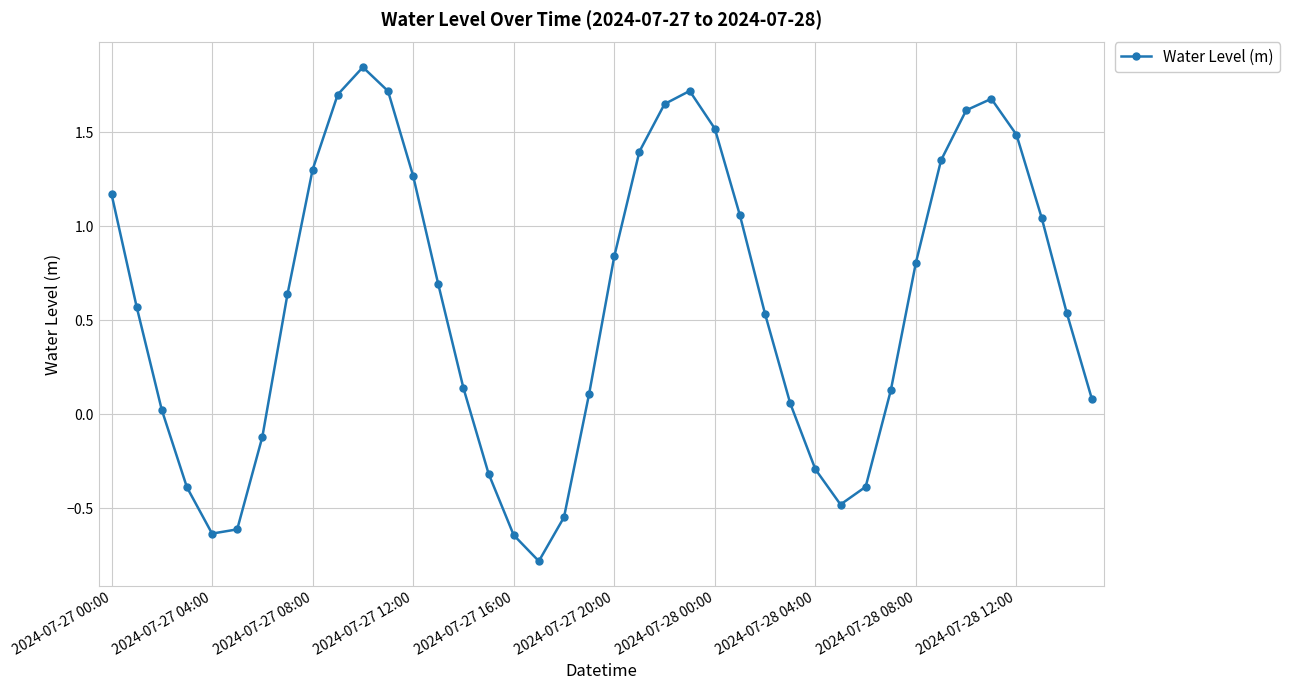

What is the sum of all values?

23.5